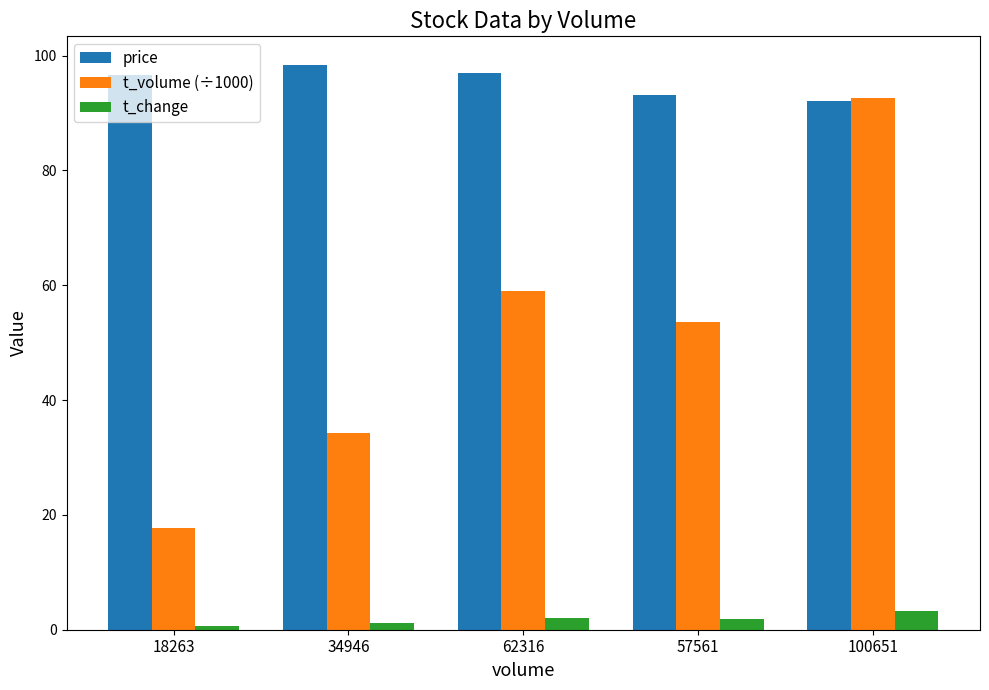

At which category is the sum across all series the highest?

100651